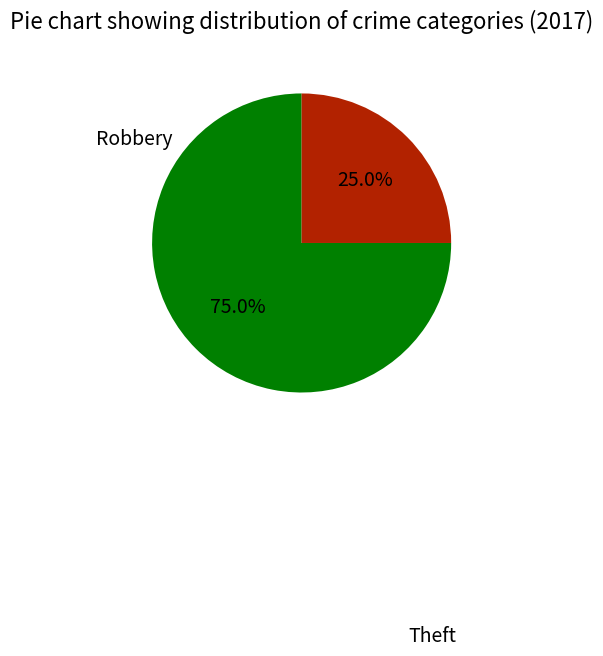

Which has a higher value, Robbery or Theft?

Theft